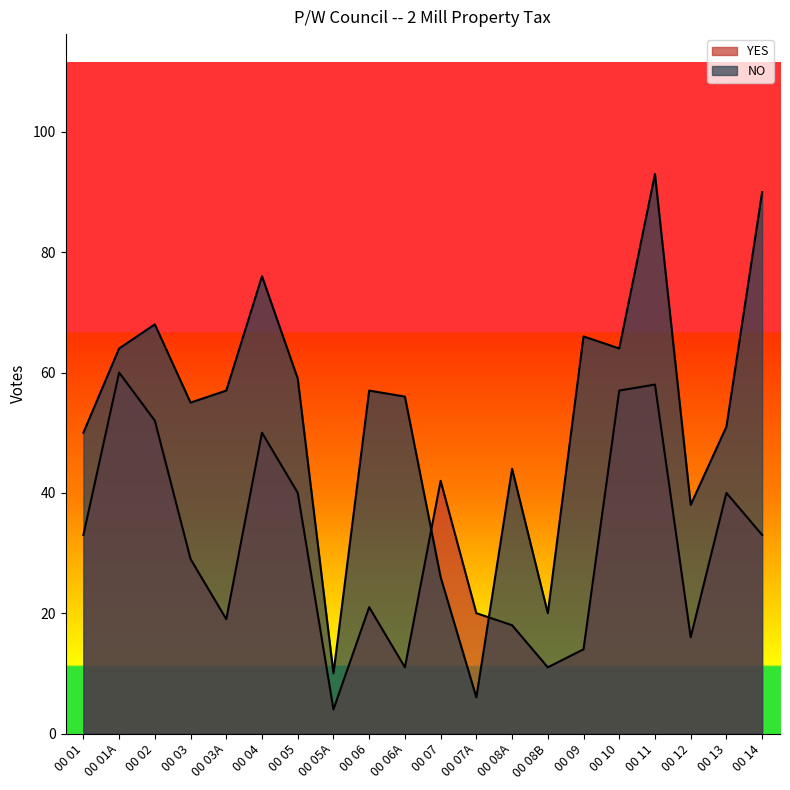

At which category does the chart reach its minimum across all series?

00 05A